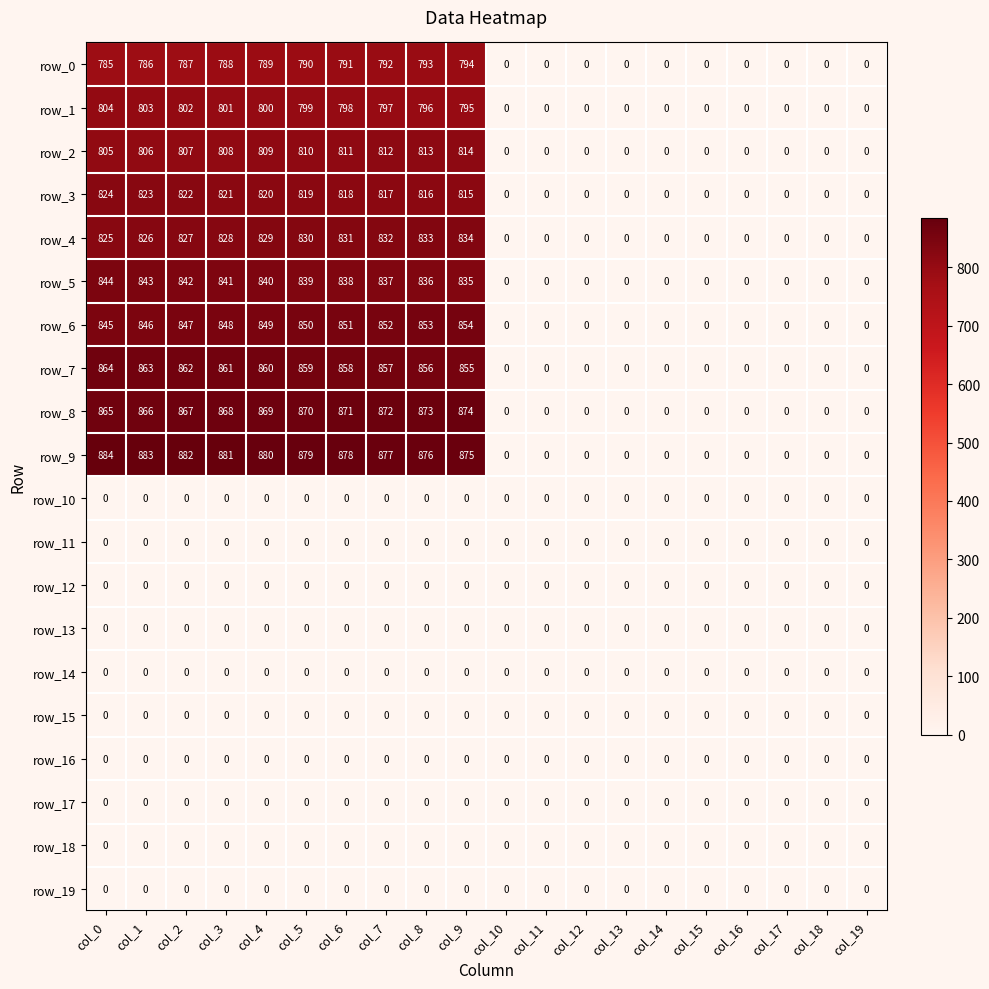

Which label corresponds to the largest value in the chart?

col_0